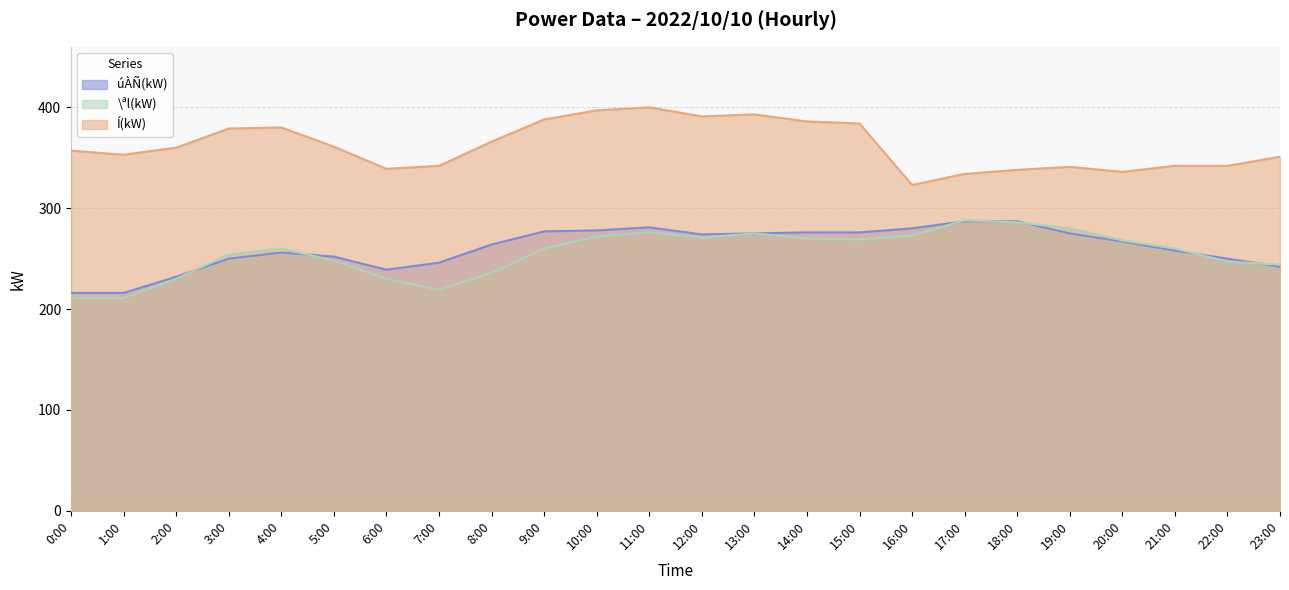

At which category does \ªl(kW) reach its first local valley?

7:00